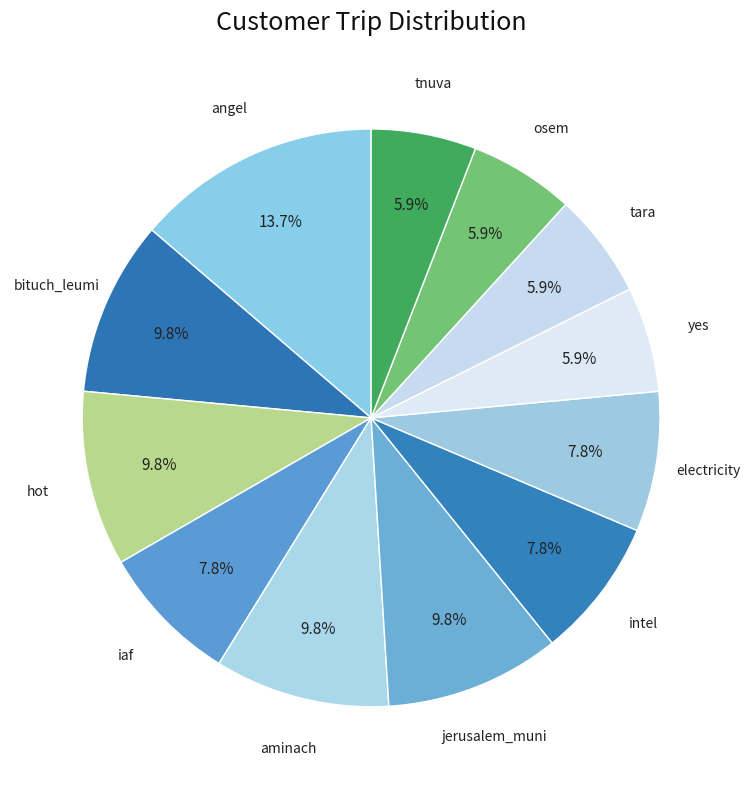

Which has a higher value, intel or yes?

intel